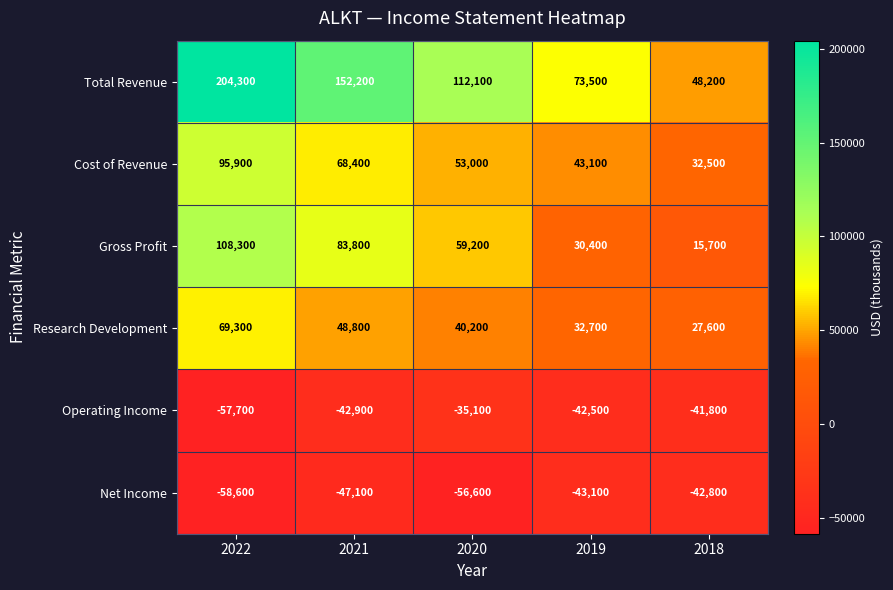

How many data points does each series have?

5